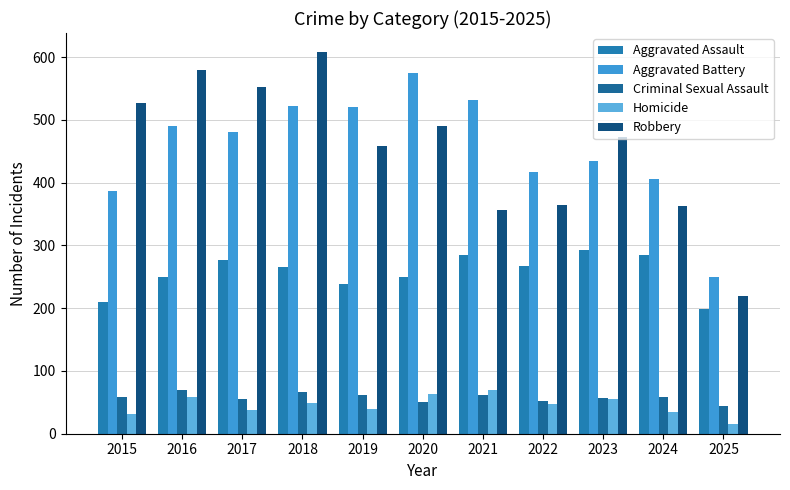

What is the lowest value of the Homicide series?

15